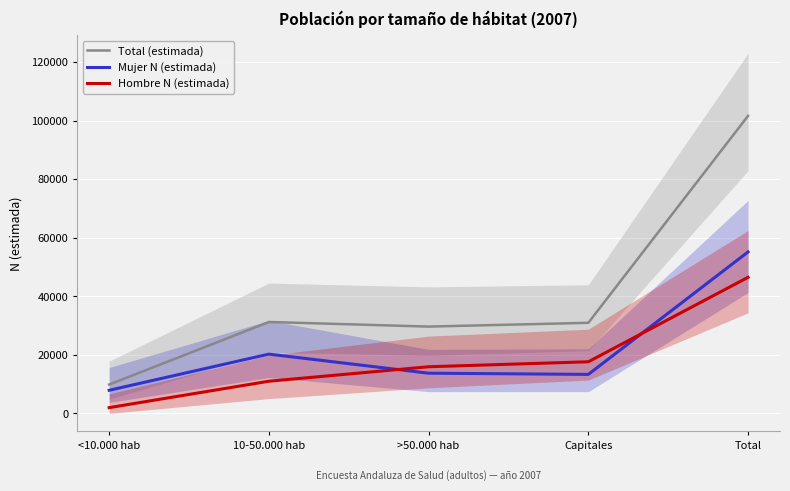

At which category does the chart reach its minimum across all series?

<10.000 hab